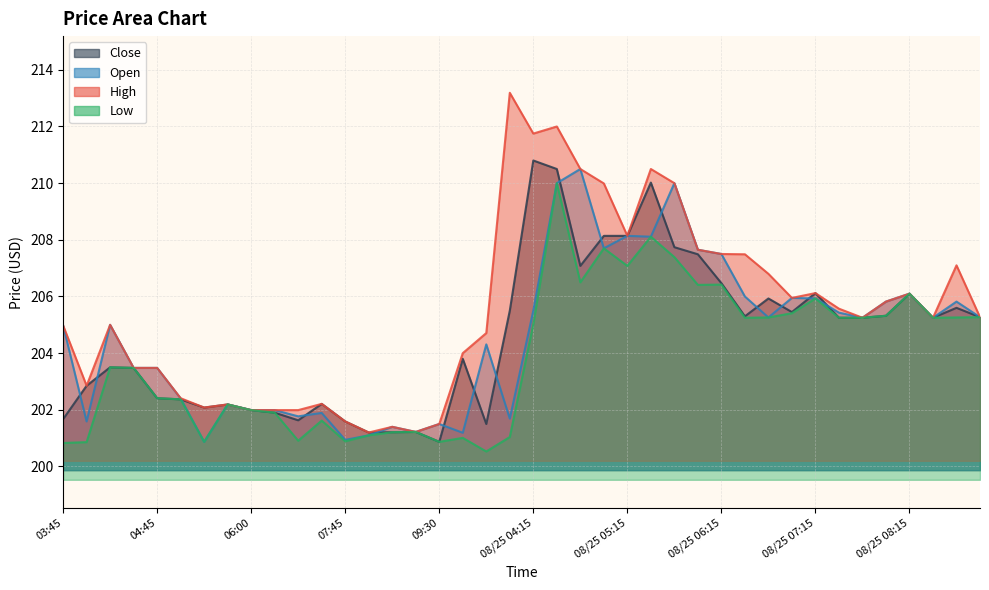

Between which two adjacent categories do Close and Open first intersect?

03:45 and 04:00